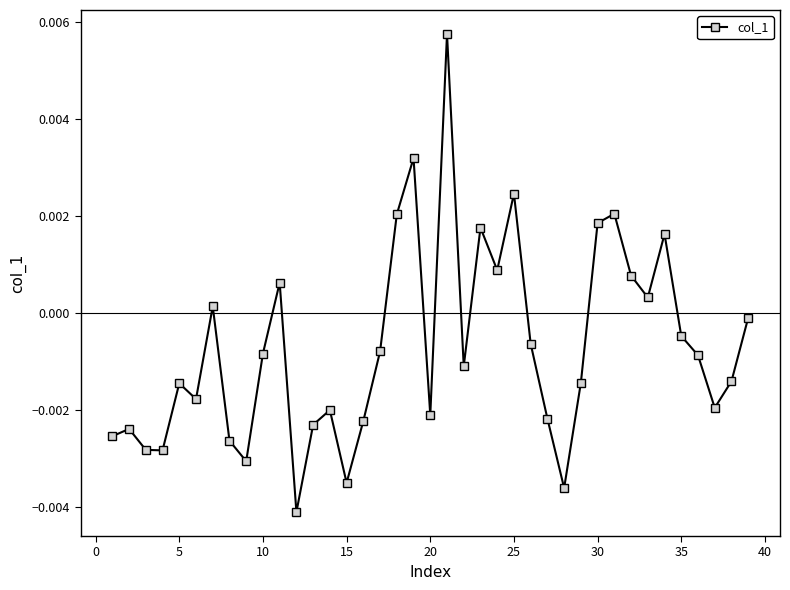

How many interior local valleys (lower than both neighbors) does the data have?

11